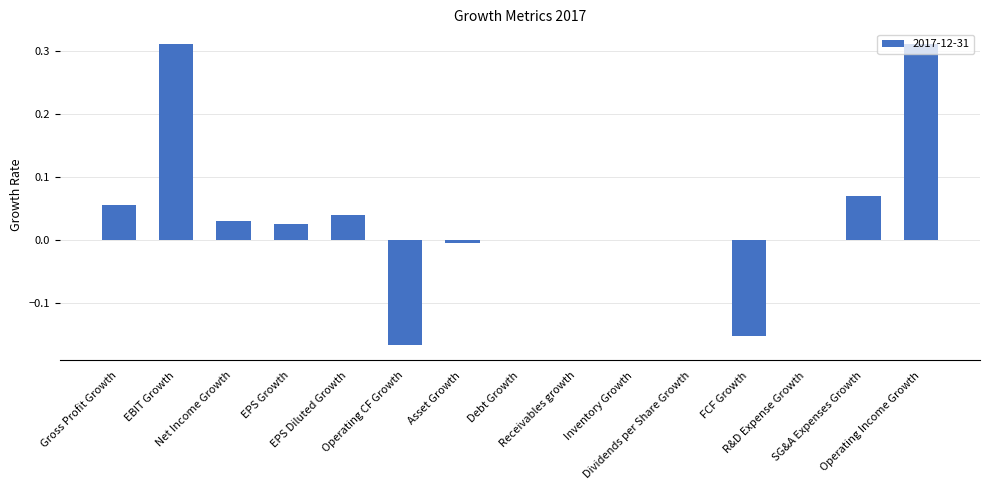

What is the sum of all values?

0.5